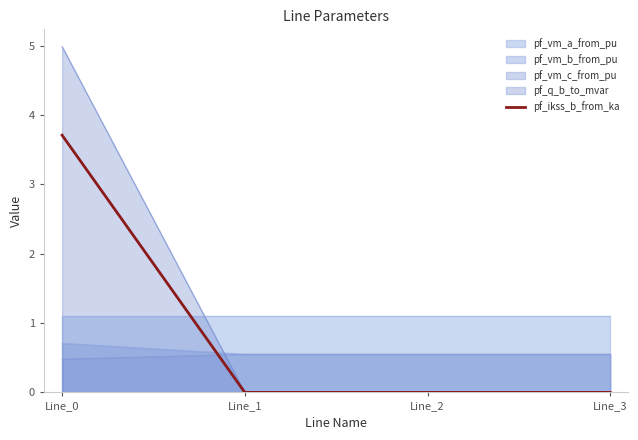

Count the values in the range 0 to 3.

3